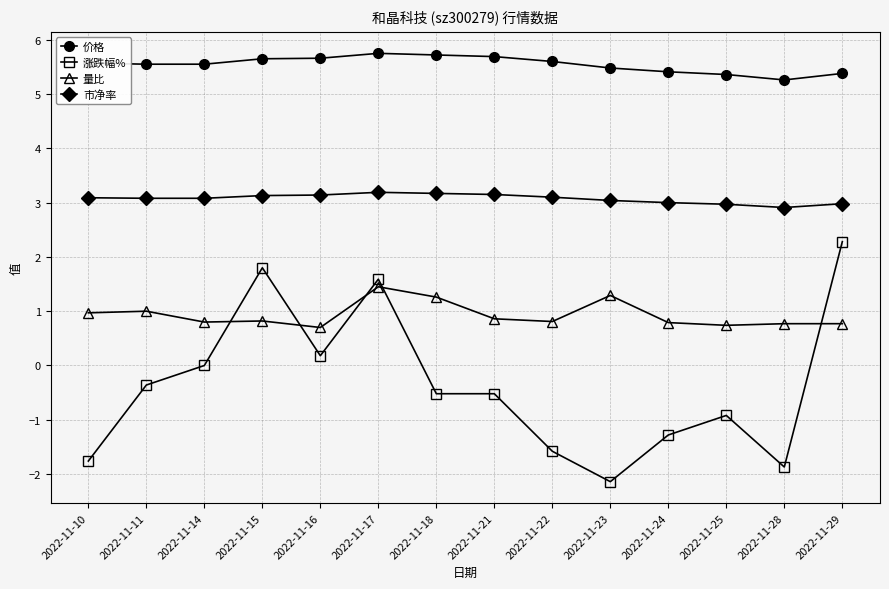

What is the average value of the 涨跌幅% series?

-0.4